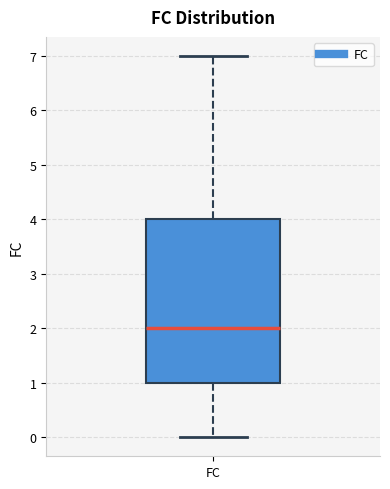

Where does the lower whisker of the box for FC end on the y-axis? The values are not printed on the chart, so give them approximately, as read against the axis.

0